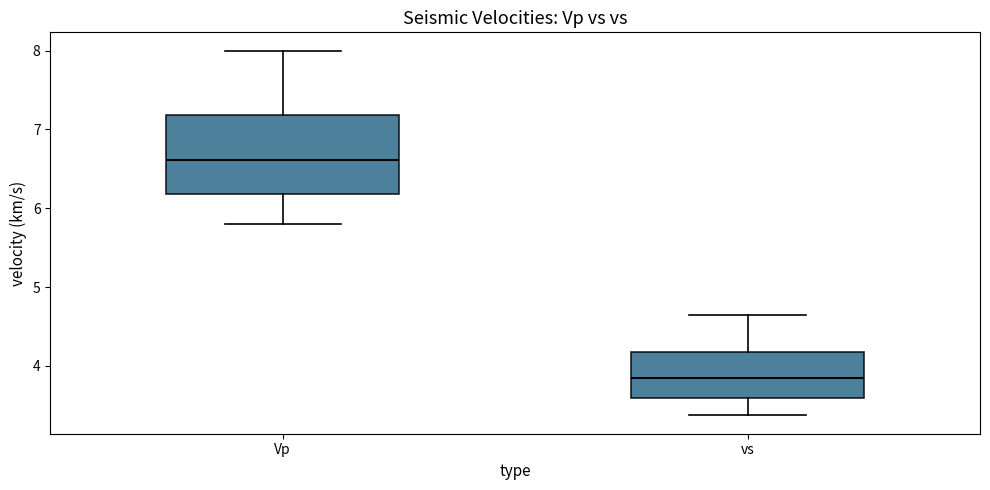

Reading left to right, transcribe this box plot: for each box, give where its median line is, the range the box spans, and where its two whiskers end, as read against the y-axis. The values are not printed on the chart, so give them approximately, as read against the axis.

Vp: median 6.6, box 6.2 to 7.2, whiskers 5.8 to 8.0
vs: median 3.8, box 3.6 to 4.2, whiskers 3.4 to 4.7